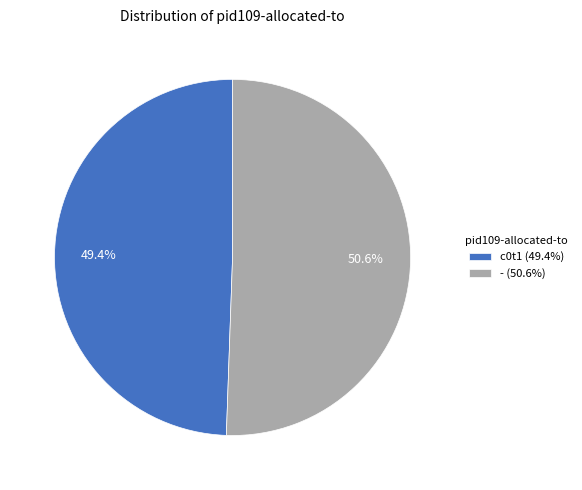

Which slice is the smallest?

c0t1